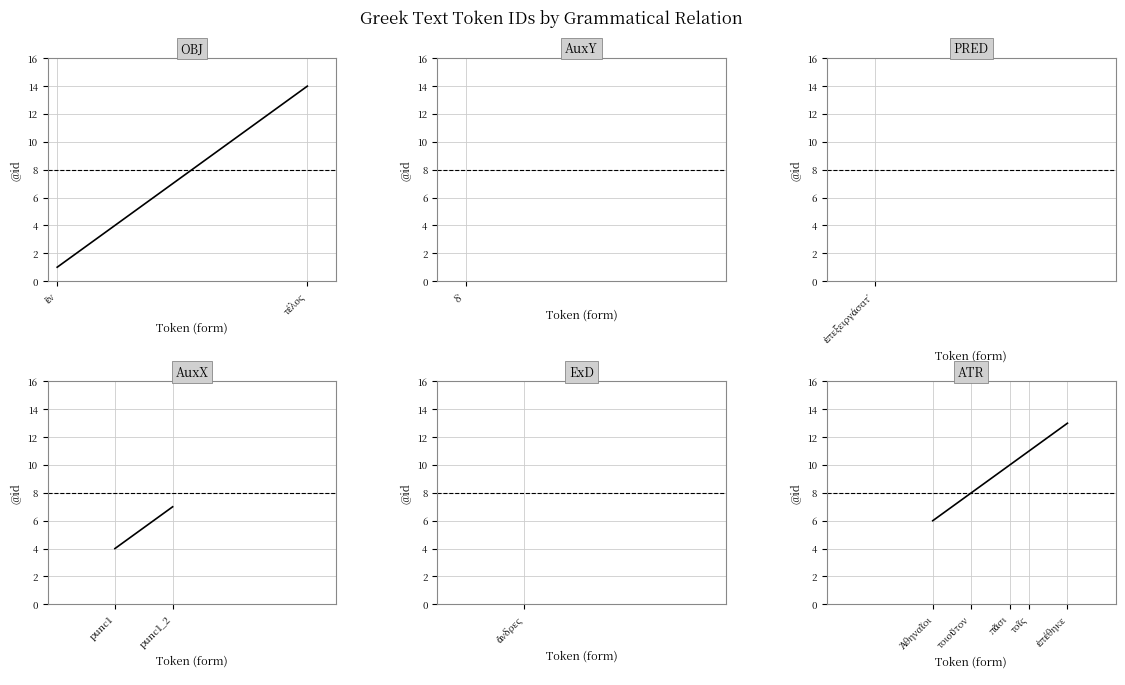

How many lines are shown in the chart?

1